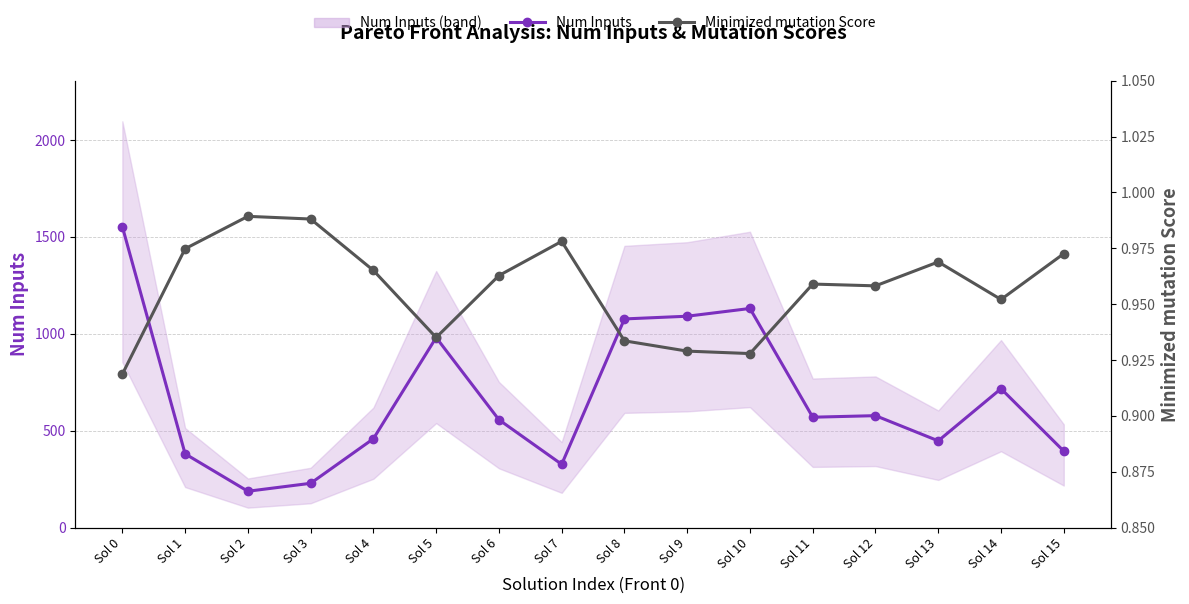

Is this an area chart (filled region under the line)?

No